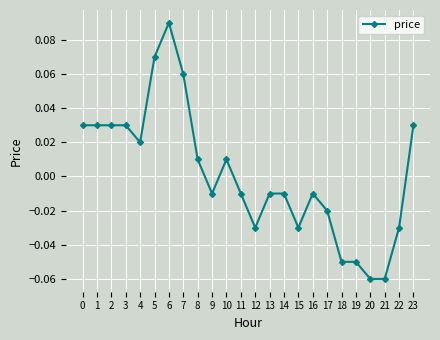

The chart shows a value of -0.1 at 15. True or false?

False